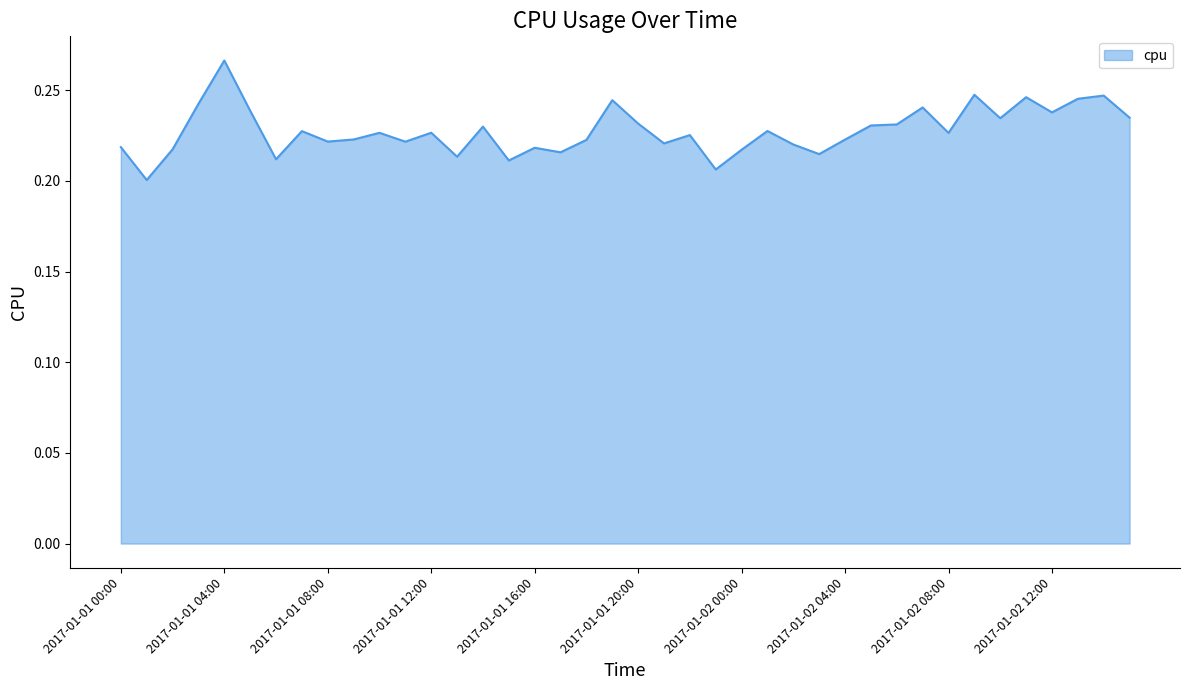

Does the chart have visible grid lines?

No